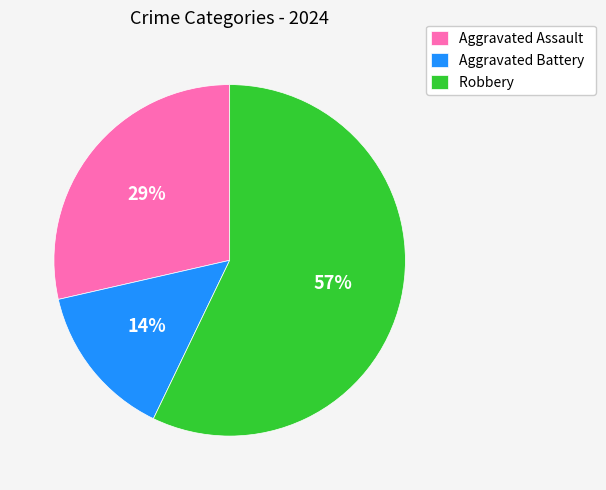

Between Aggravated Assault and Robbery, which is larger?

Robbery